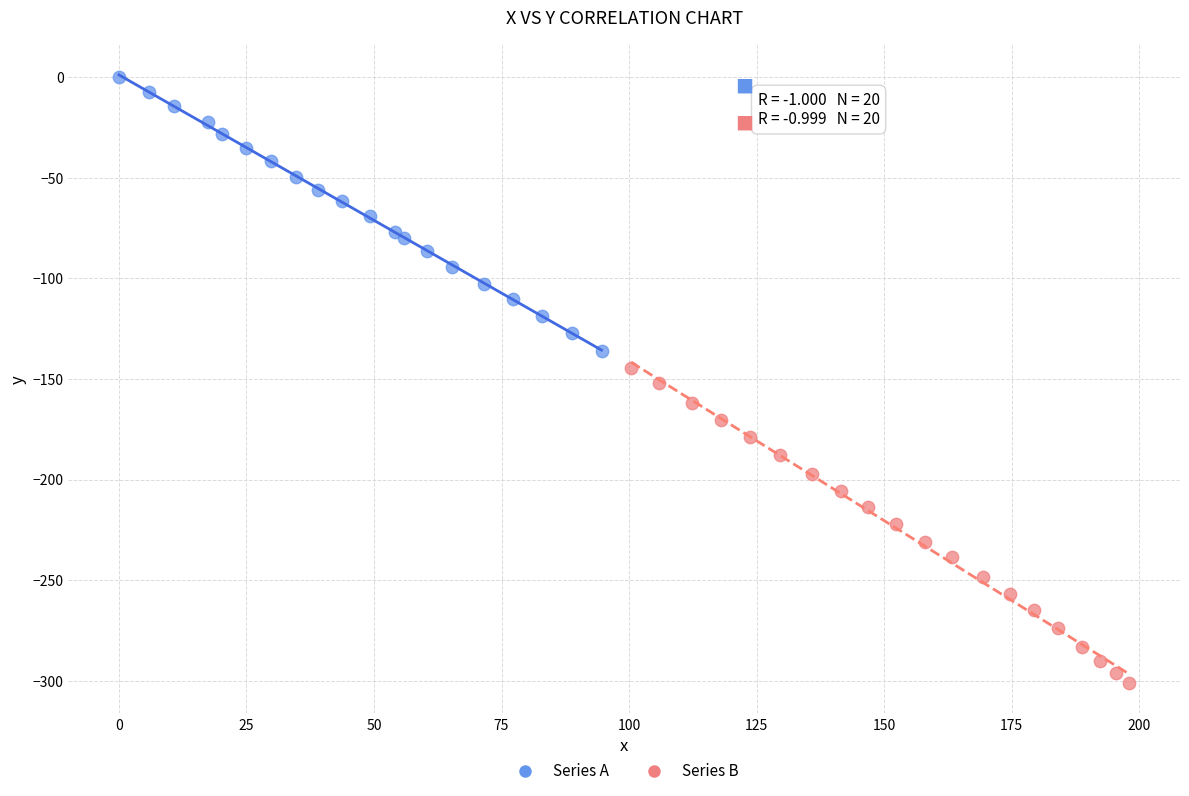

What are all the series names shown in the legend?

Series A, Series B